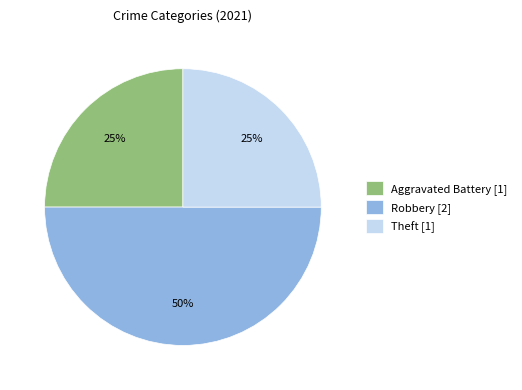

Does Theft [1] account for over 50% of the chart?

No